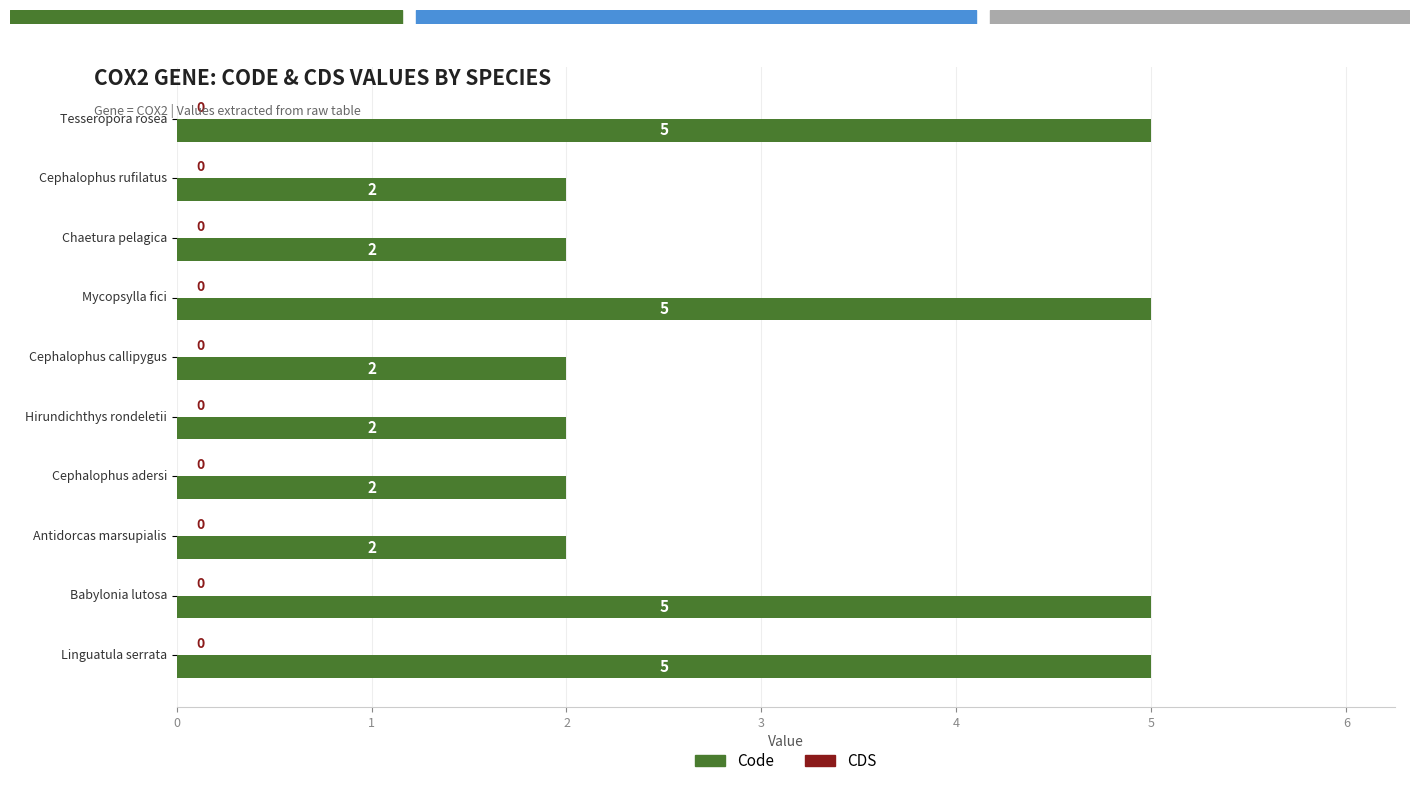

Reading top to bottom, transcribe all the data shown in this chart.

Tesseropora rosea=5	Cephalophus rufilatus=2	Chaetura pelagica=2	Mycopsylla fici=5	Cephalophus callipygus=2	Hirundichthys rondeletii=2	Cephalophus adersi=2	Antidorcas marsupialis=2	Babylonia lutosa=5	Linguatula serrata=5